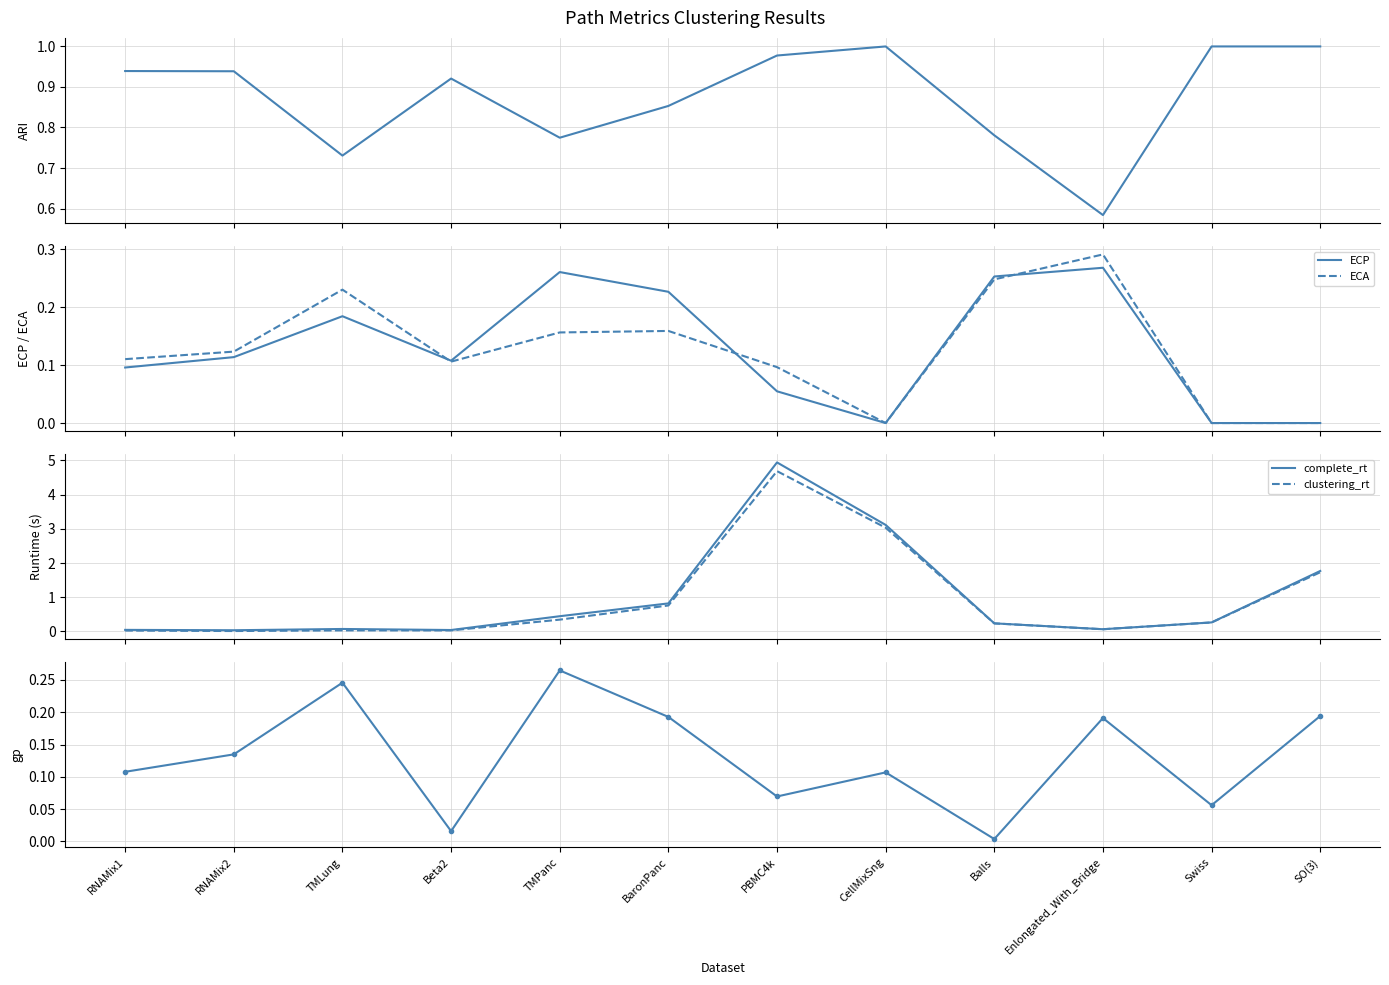

What is the difference between the maximum and minimum values in the gp series?

0.3